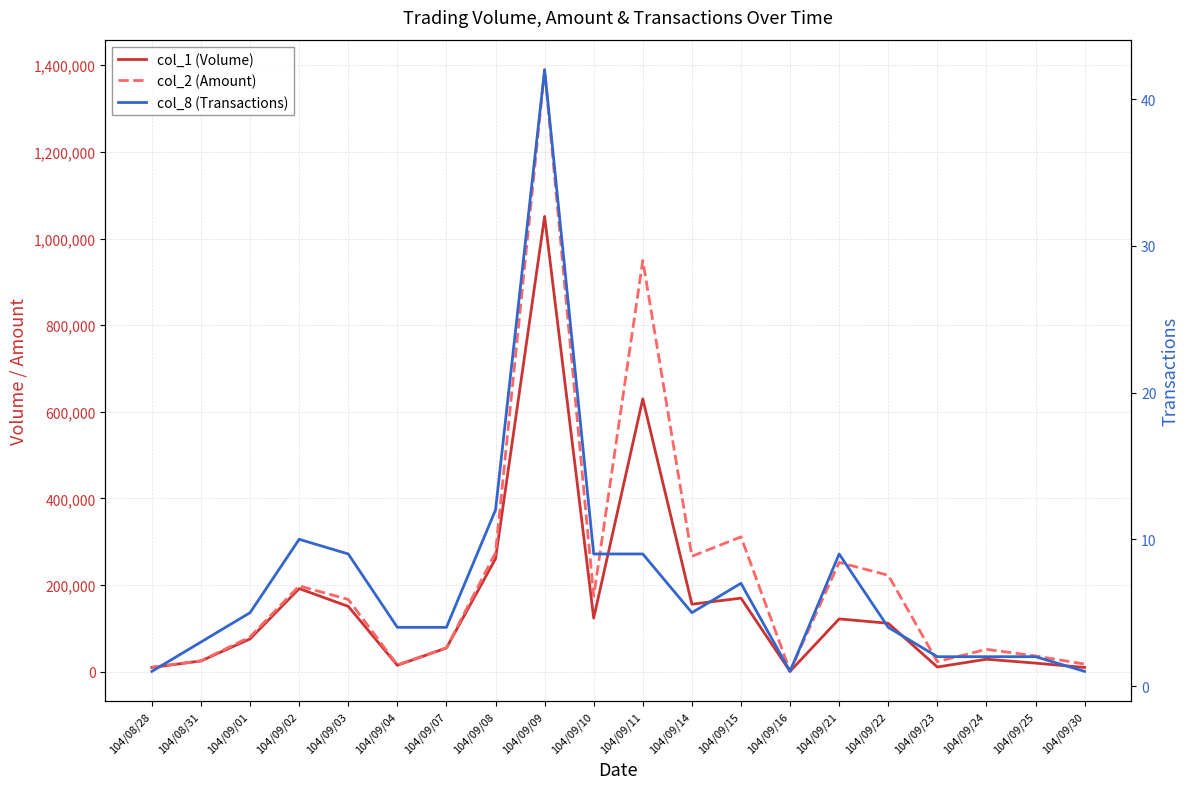

Rank the series by their maximum value, from highest to lowest.

col_2 (Amount), col_1 (Volume), col_8 (Transactions)